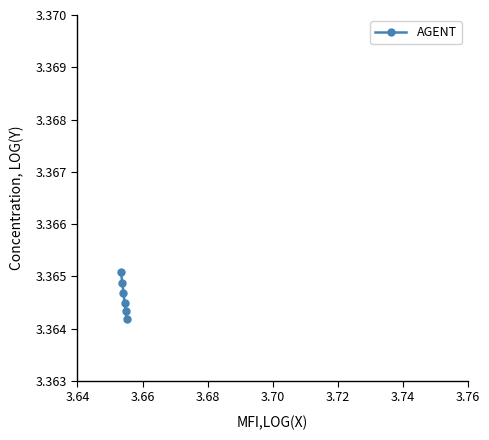

Is this an area chart (filled region under the line)?

No